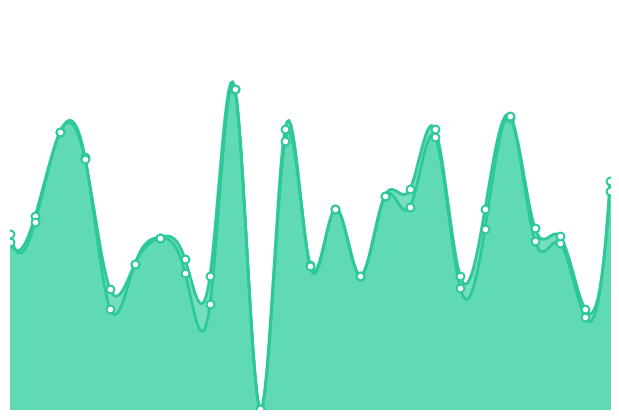

Which series contains the highest Y value?

f1